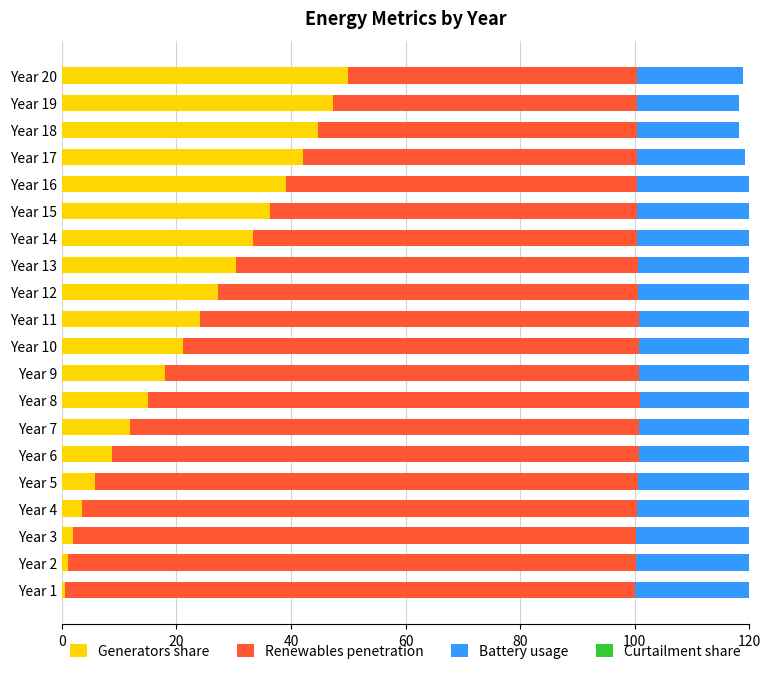

What is the difference between the Renewables penetration values at Year 17 and Year 13?

11.9